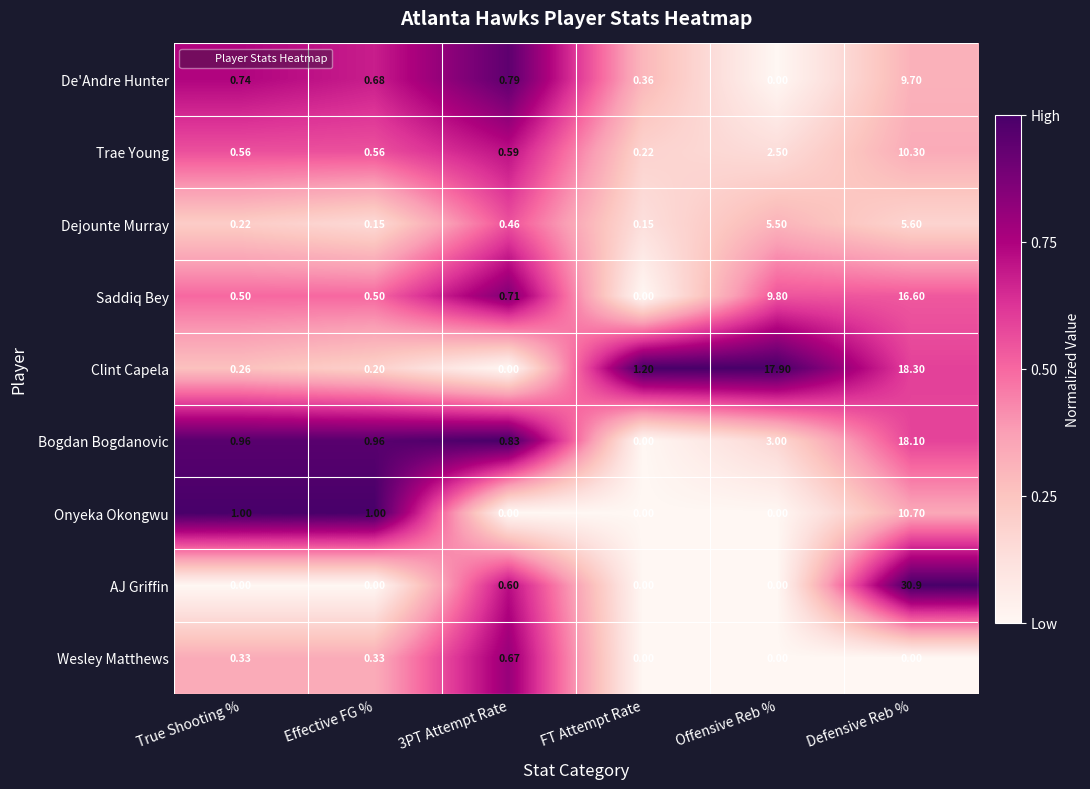

What is the total value across all series at 3PT Attempt Rate?

4.7